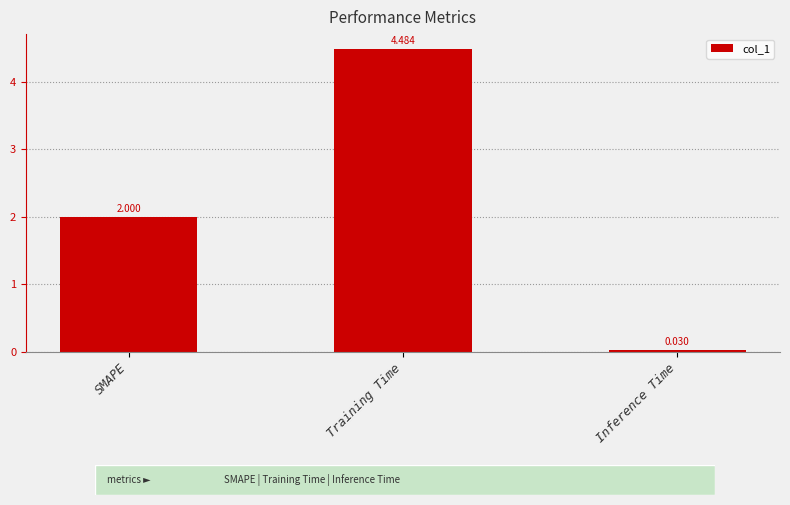

What is the difference between the maximum and minimum values?

4.5